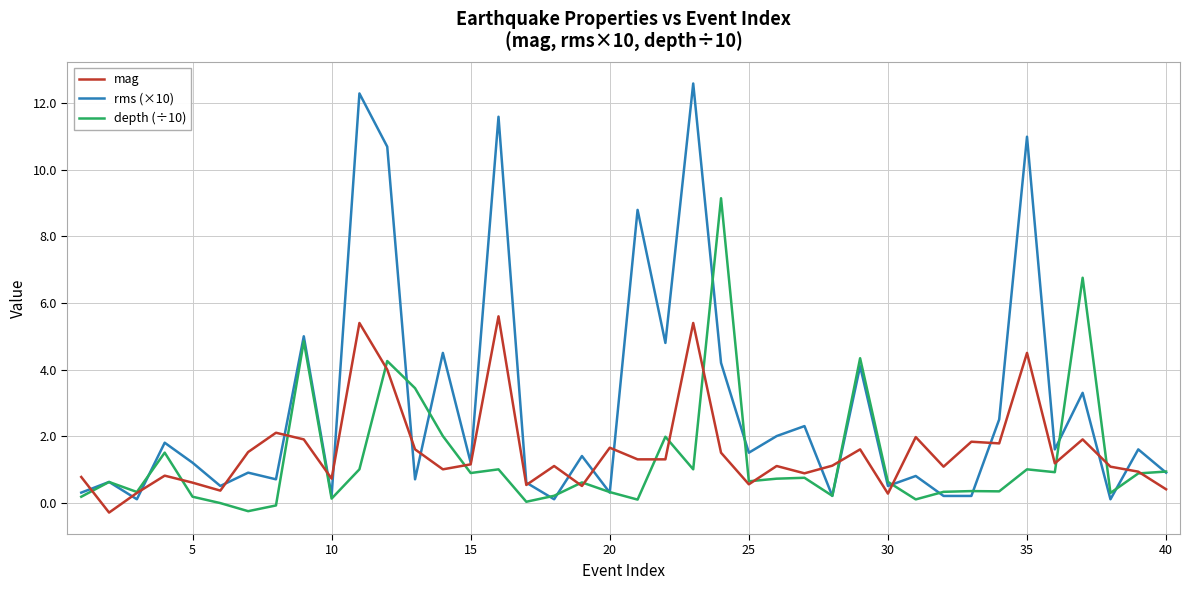

What is the maximum value for mag?

5.6